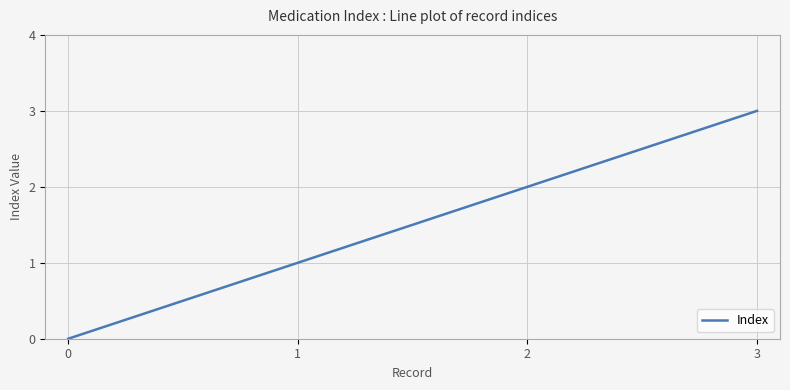

Does the chart display data point markers on the line(s)?

No